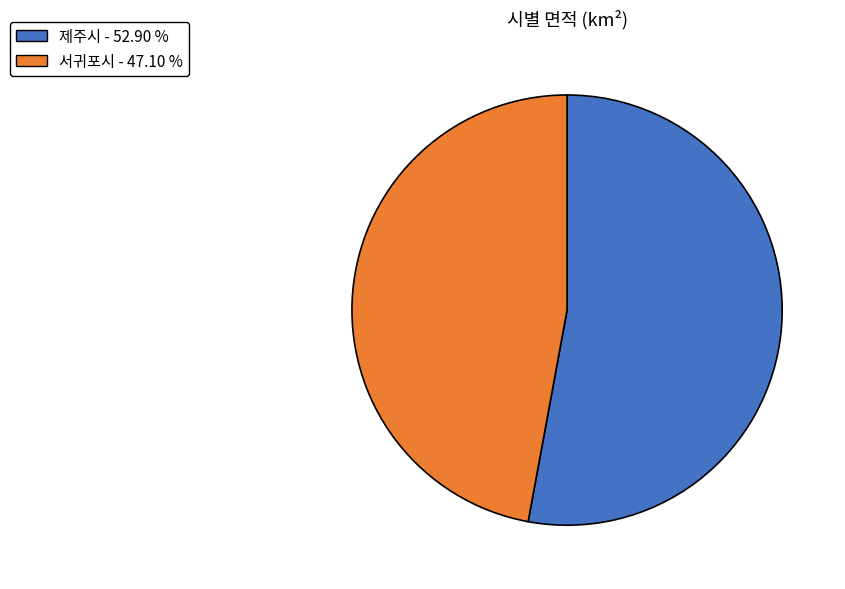

Rank the categories by value from lowest to highest.

서귀포시, 제주시